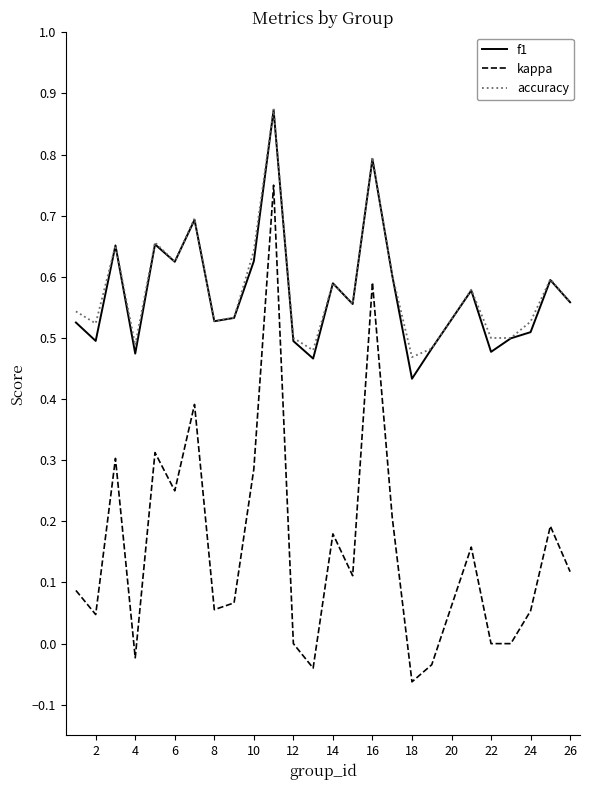

Count the number of categories in the chart.

25